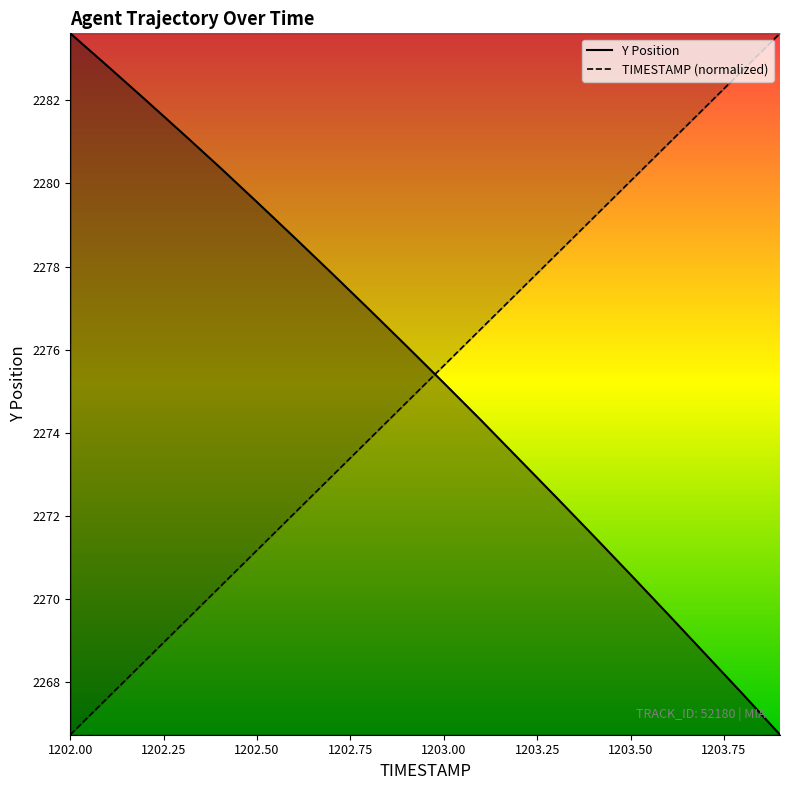

Does the chart have visible grid lines?

No